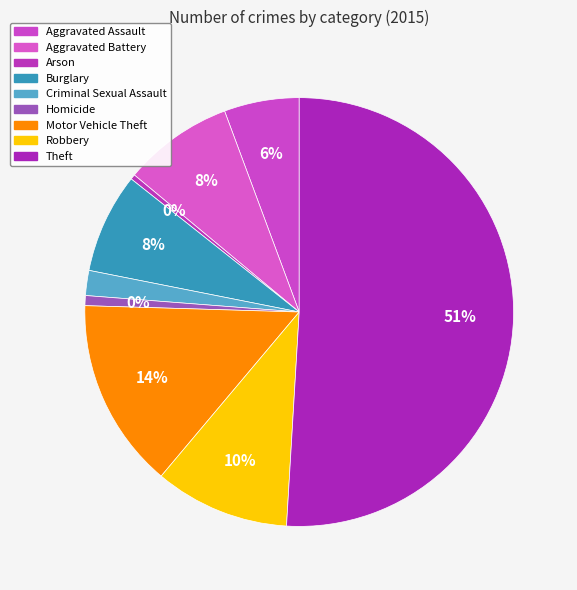

Is there any slice that represents more than half of the pie?

Yes